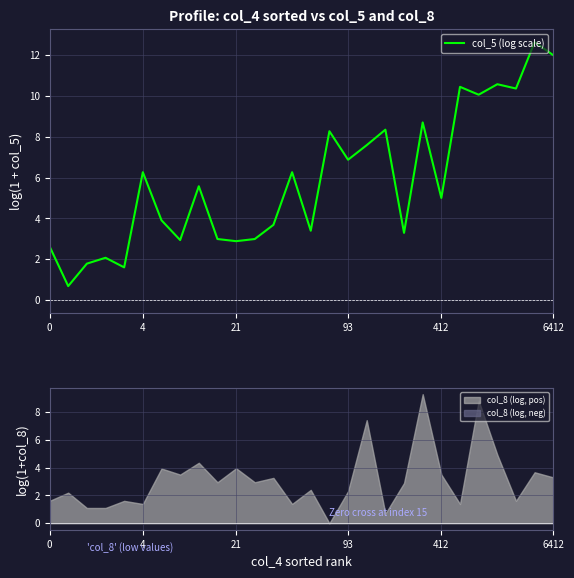

The value of col_5 (log scale) at 6412 is 12.0. True or false?

True